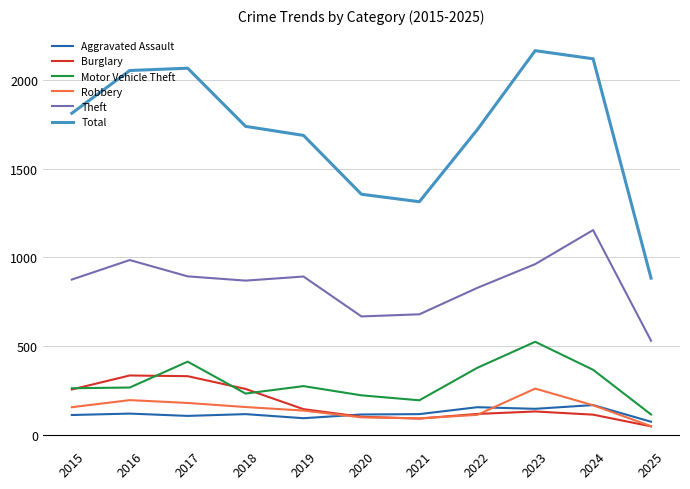

Which series has the largest total across all categories?

Total